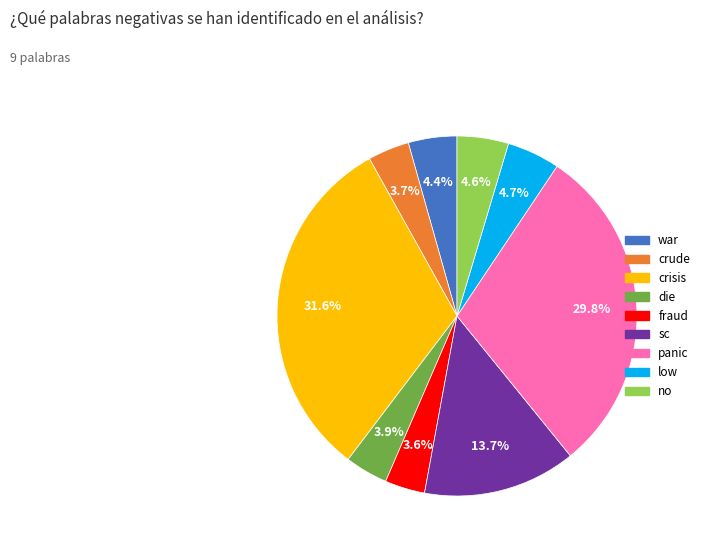

Is the sum of die and sc greater than half?

No